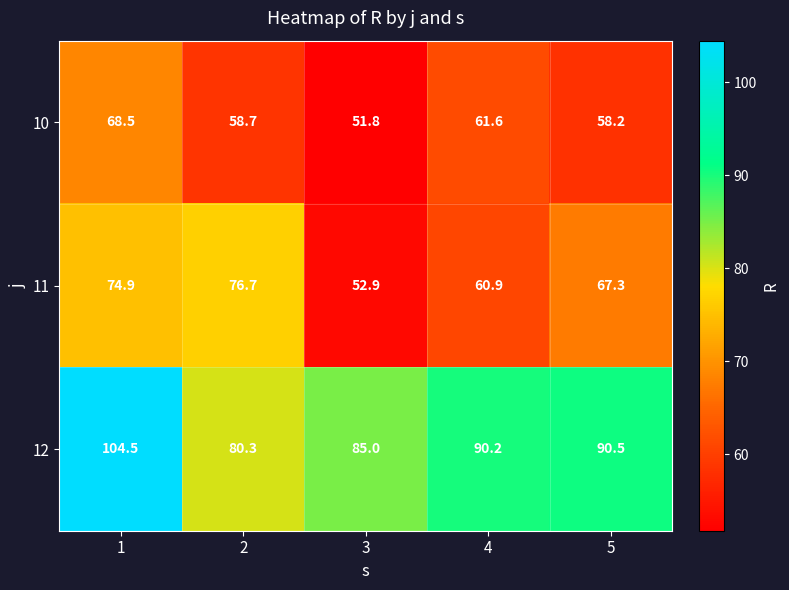

What is the sum of the 11 values at 3 and 5?

120.2